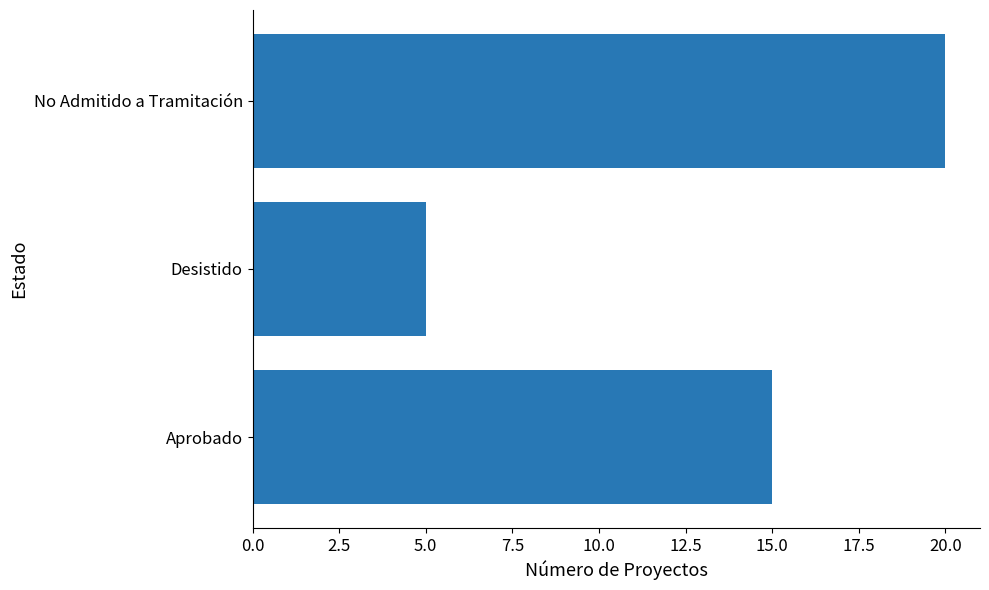

What is the ratio of the value at No Admitido a Tramitación to the value at Aprobado?

1.3